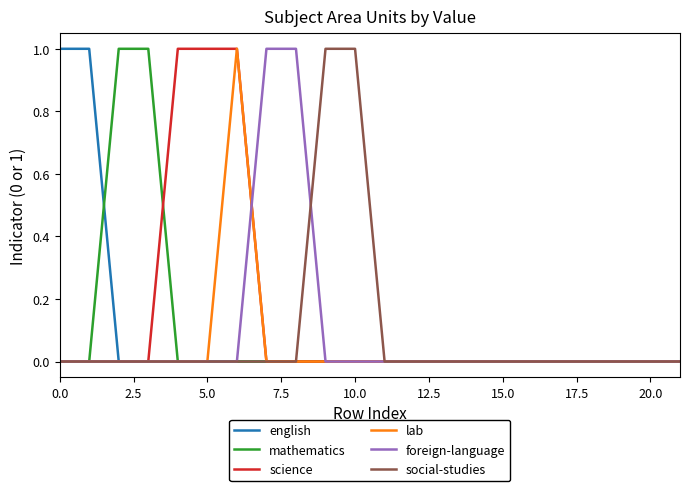

Which series has the largest total across all categories?

science